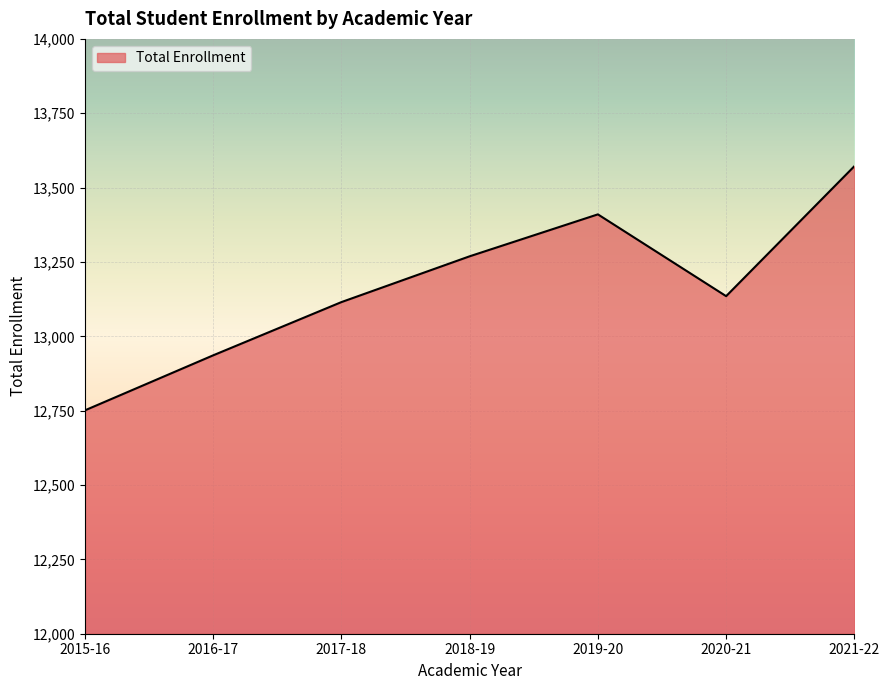

Reading left to right, extract all data points from this chart.

2015-16=12751	2016-17=12936	2017-18=13115	2018-19=13269	2019-20=13410	2020-21=13135	2021-22=13572